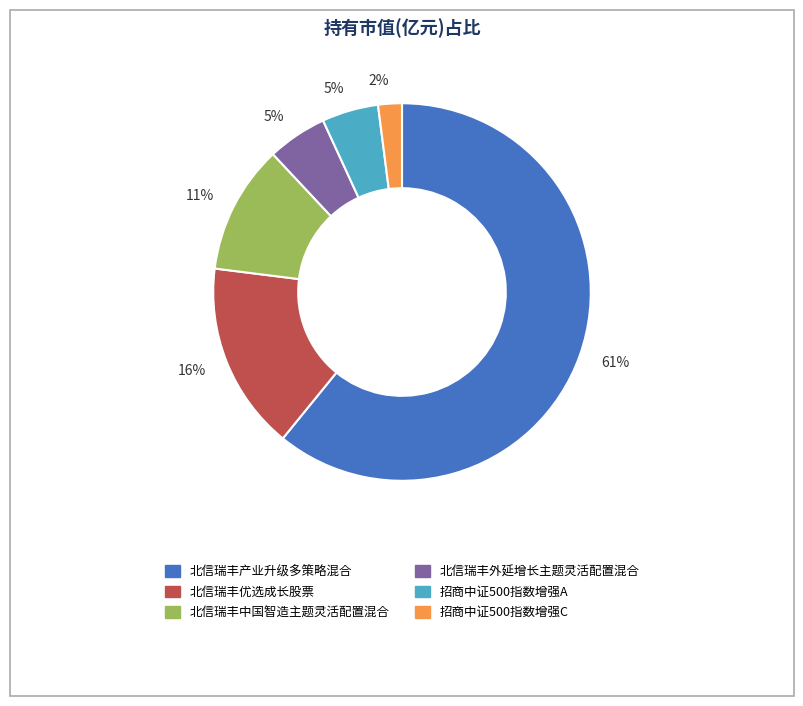

To the nearest percent, what is the difference between the largest and smallest slice percentages?

59%